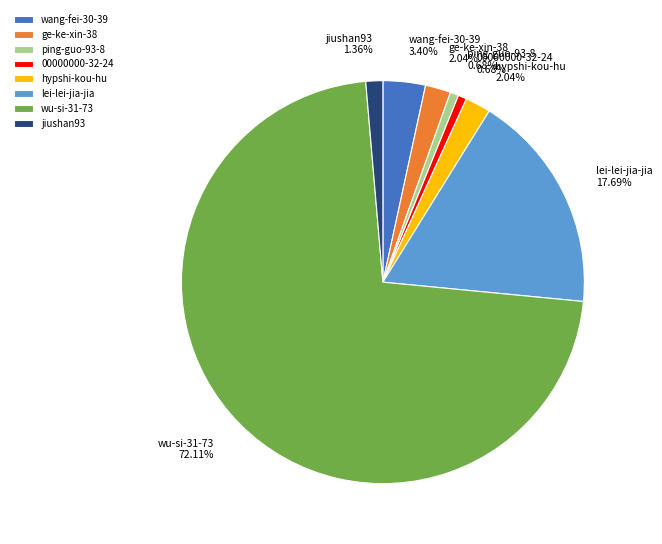

Which category has the biggest portion of the pie?

wu-si-31-73